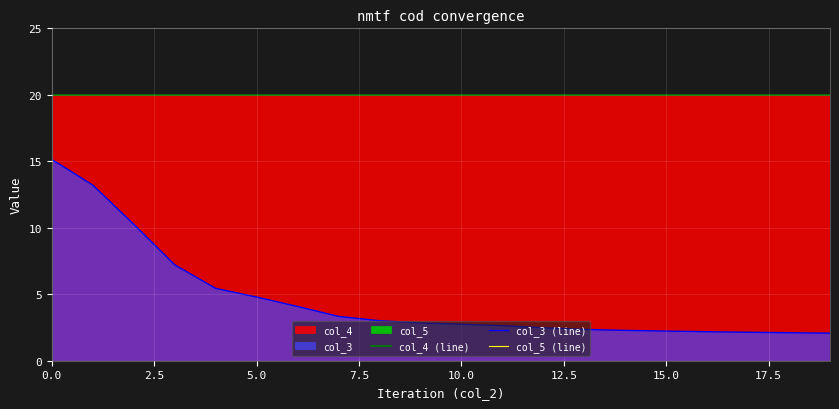

What is the minimum value for col_3 (line)?

2.1